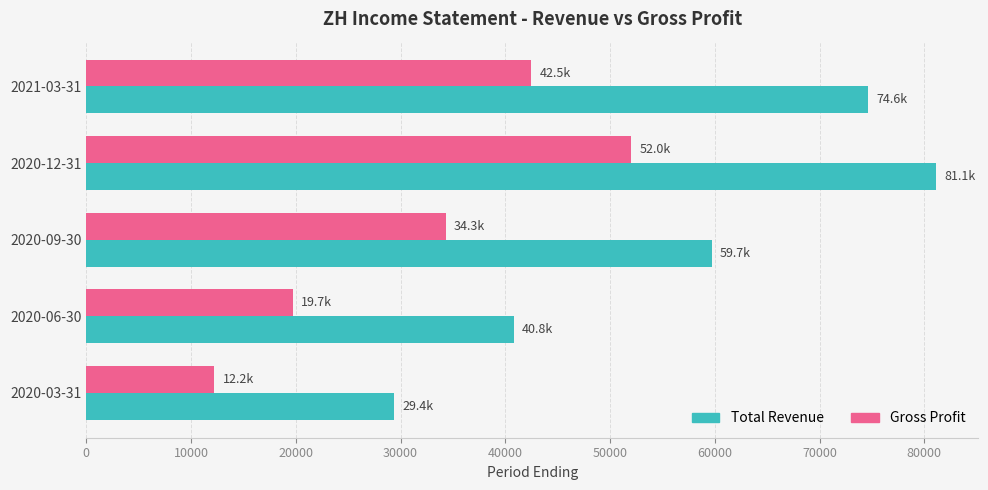

Rank the series by their average value, from highest to lowest.

Total Revenue, Gross Profit